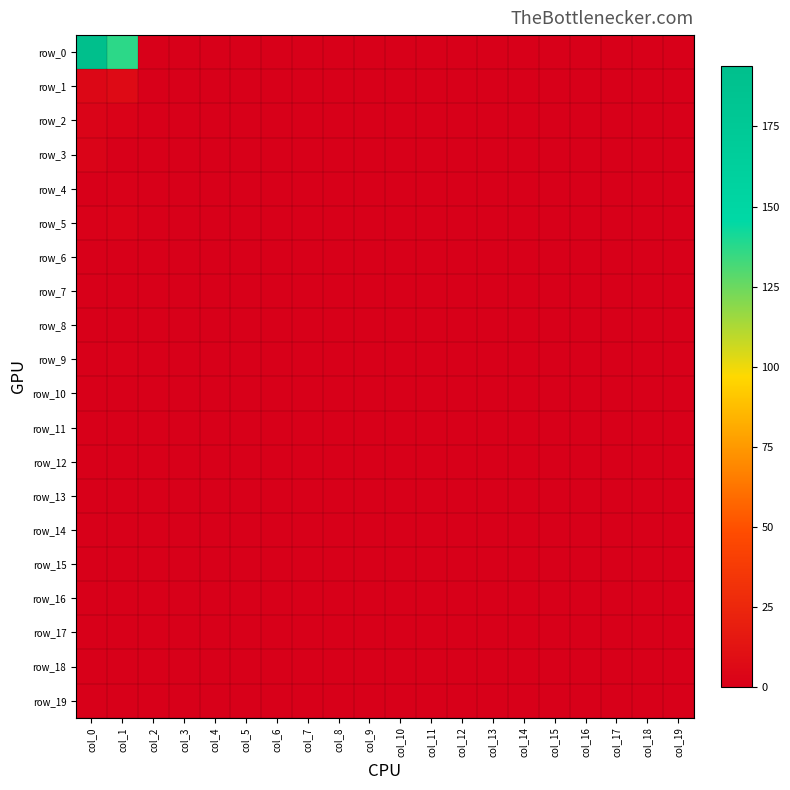

How many values in row_9 are above zero?

1